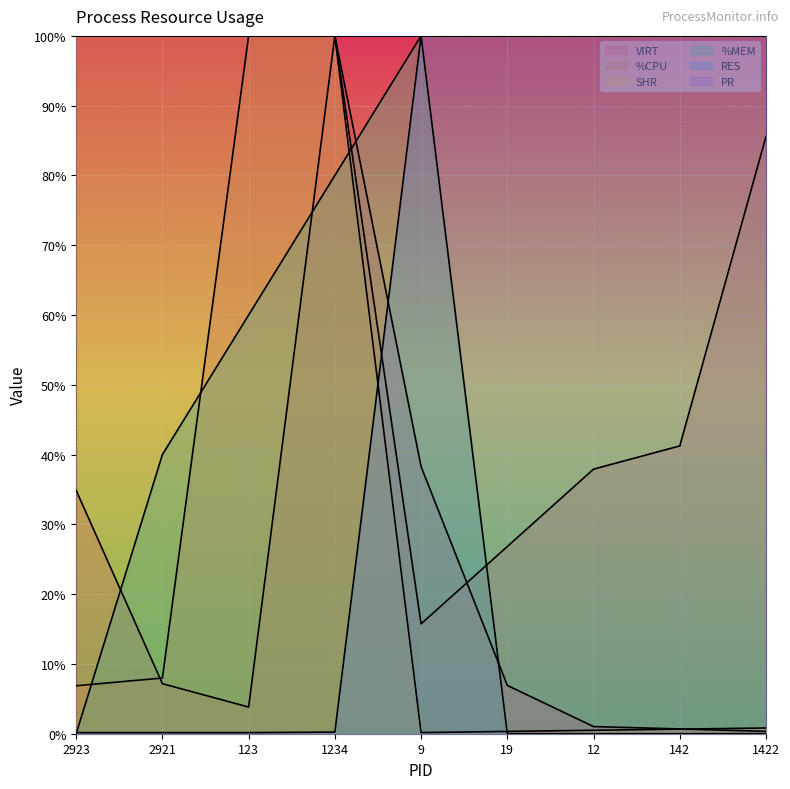

Which series has the largest total across all categories?

PR